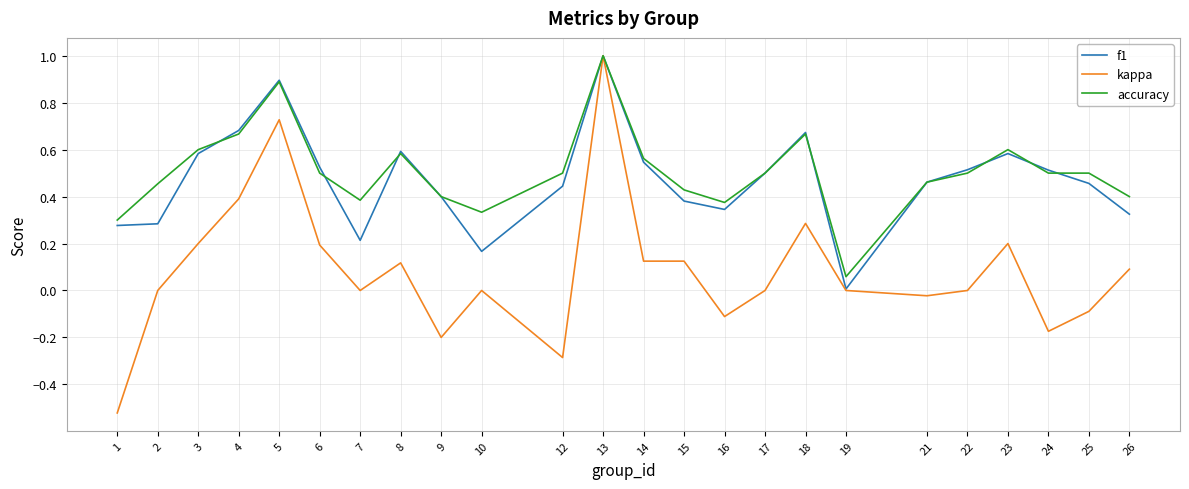

Is it true that f1 equals 0.5 at 14?

True